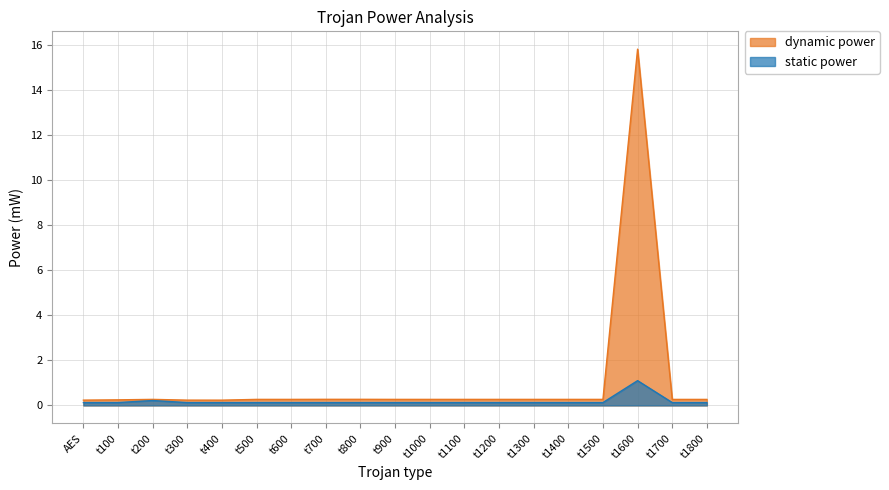

At which label does dynamic power reach its minimum?

t400